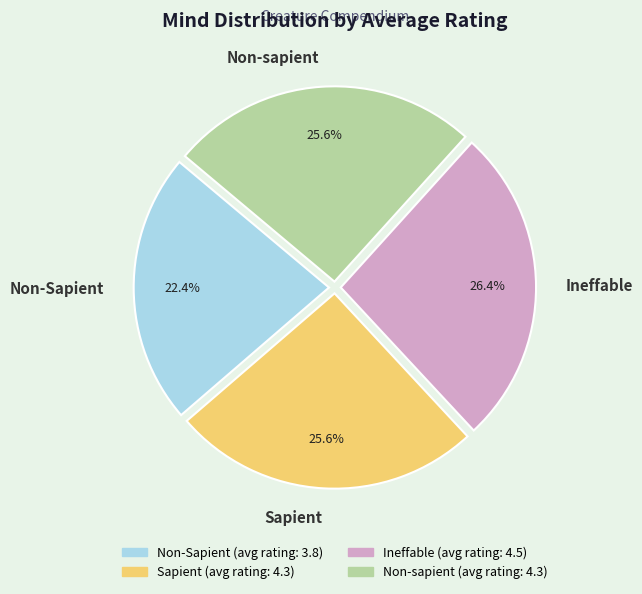

Which category has the smallest portion of the pie?

Non-Sapient